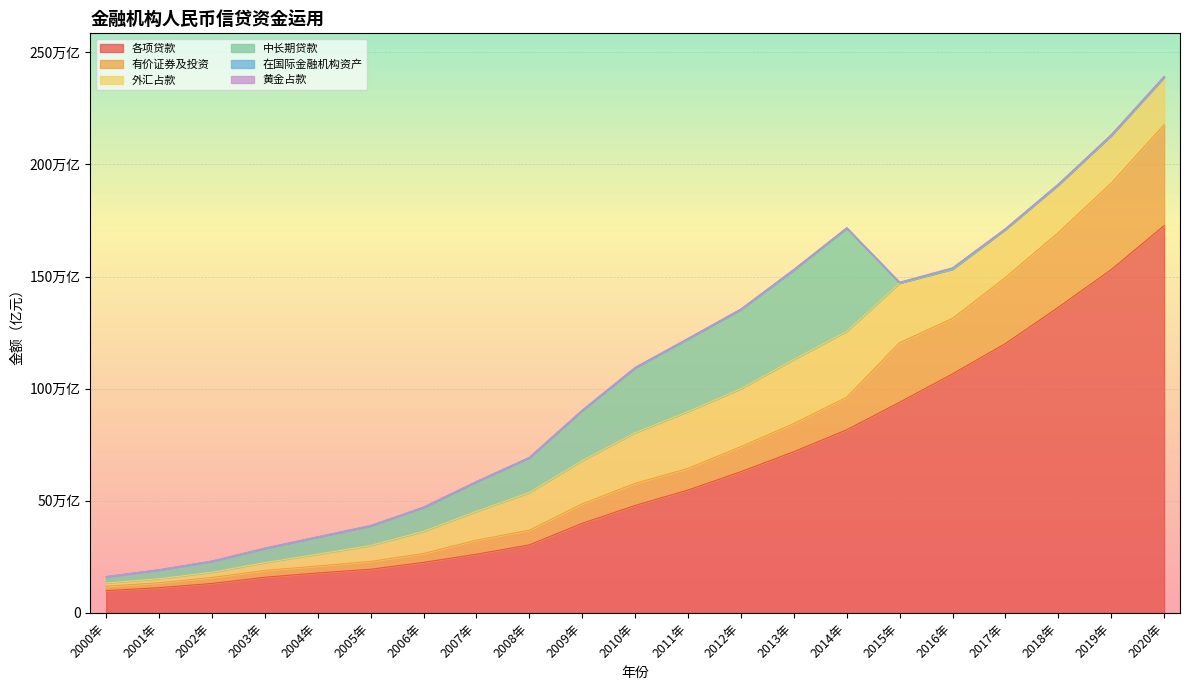

What is the total value across all series at 2015年?

1475100.2